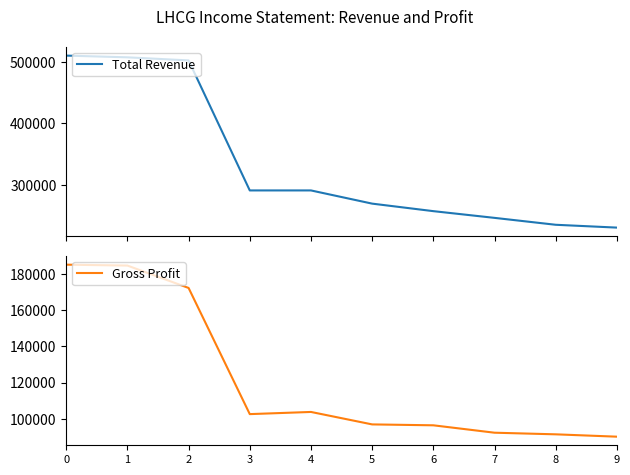

Which series has the widest spread of values?

Total Revenue